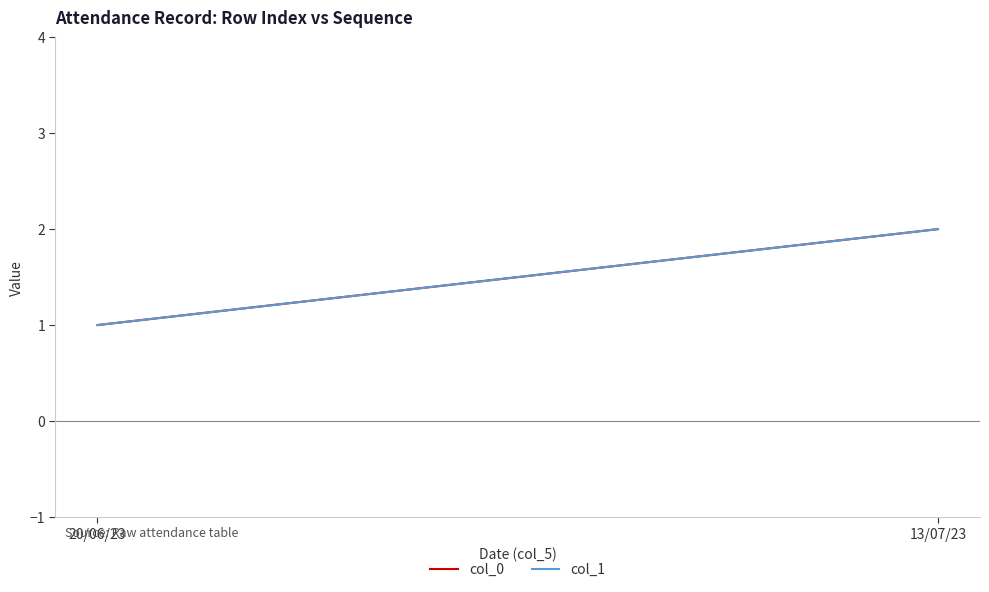

What is the sum of the col_1 values at 20/06/23 and 13/07/23?

3